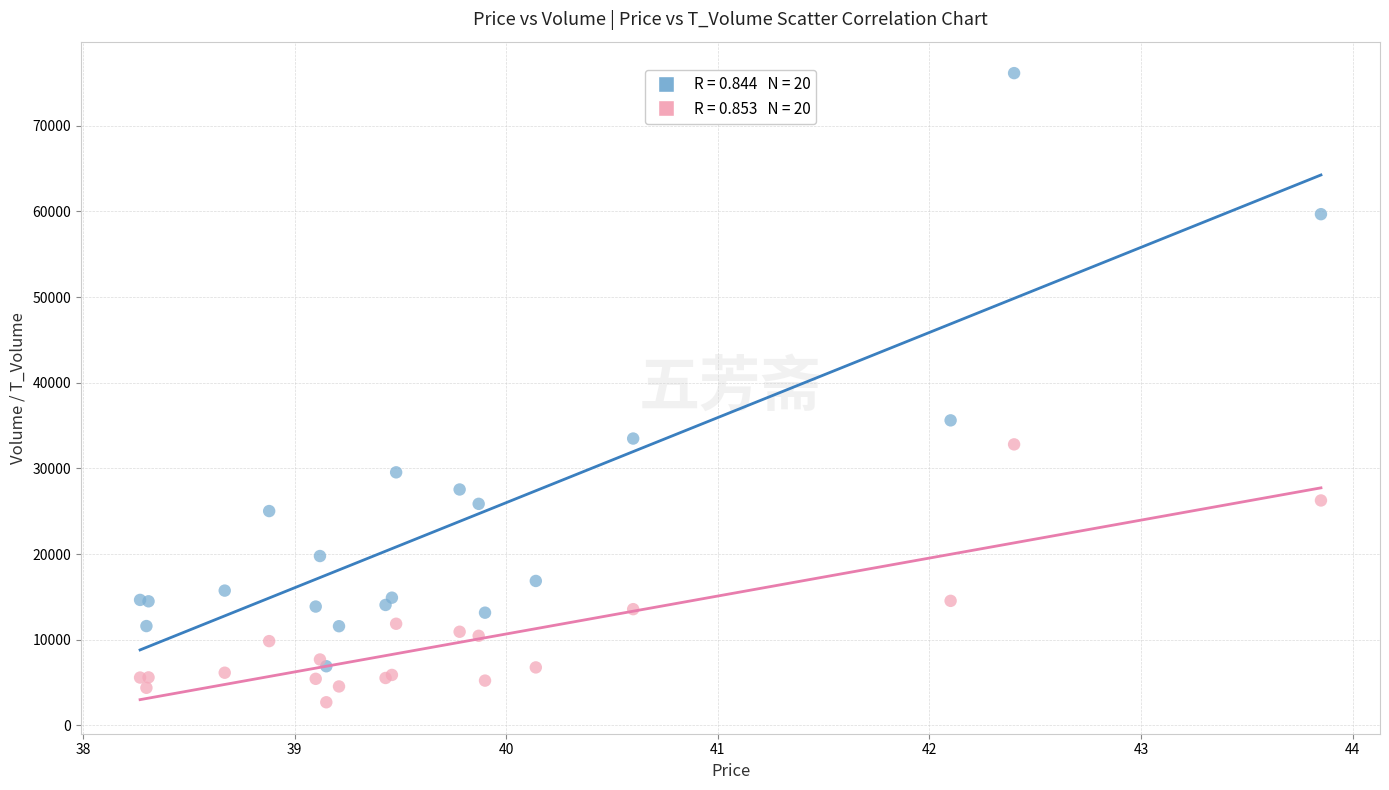

Across all series, what Y value is closest to 39415?

35602